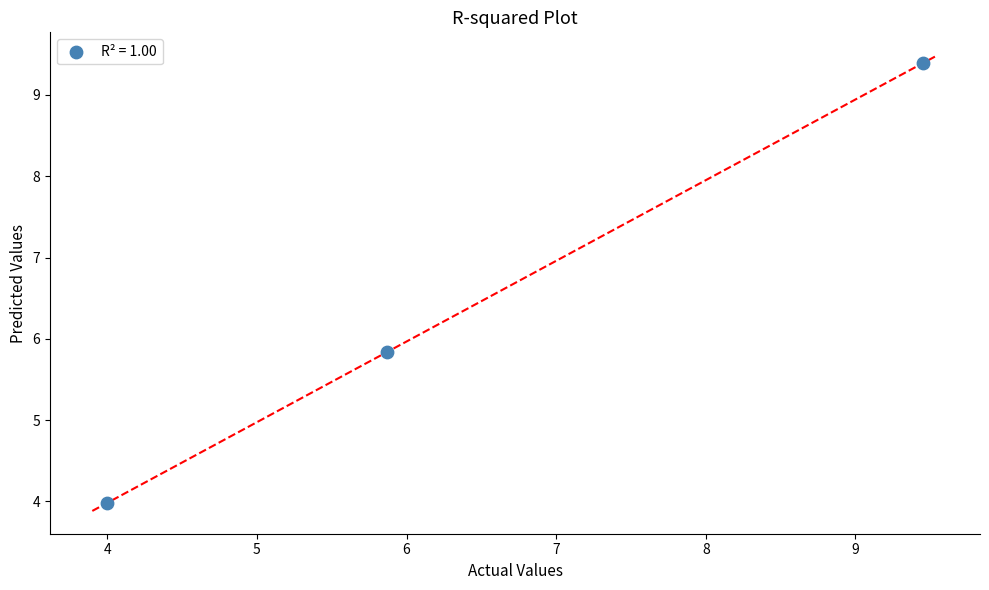

What Y value in the scatter plot is closest to 6?

5.8